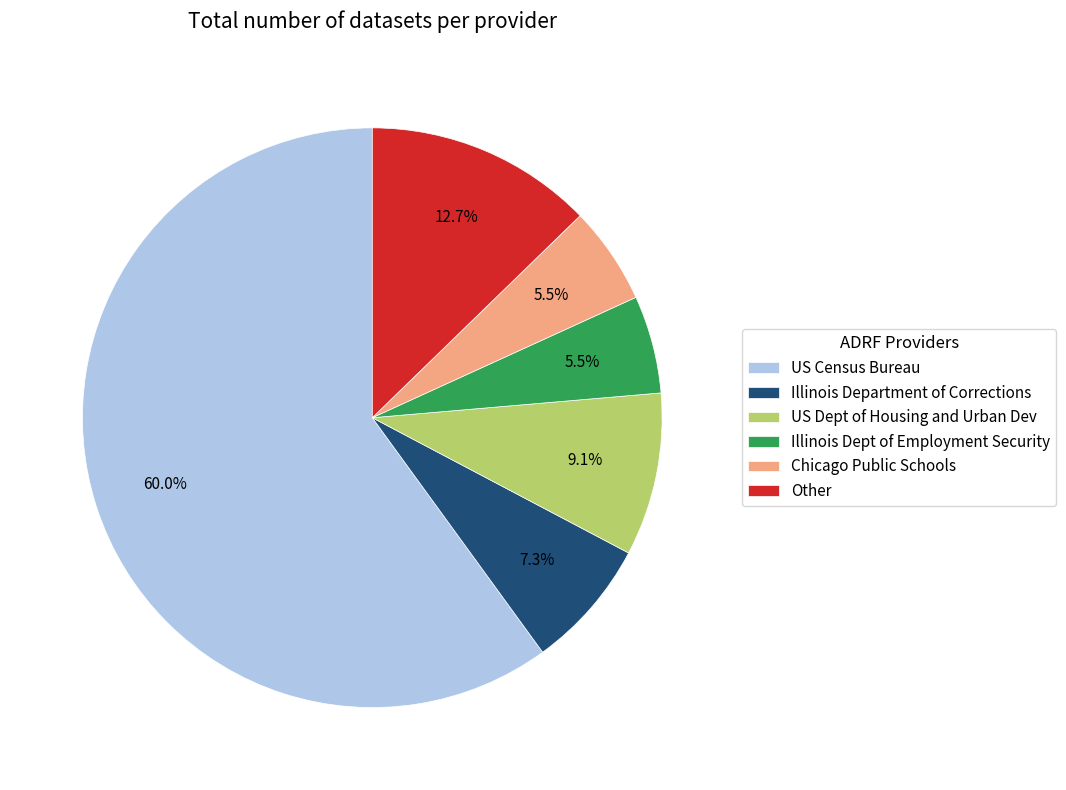

Which category has the biggest portion of the pie?

US Census Bureau